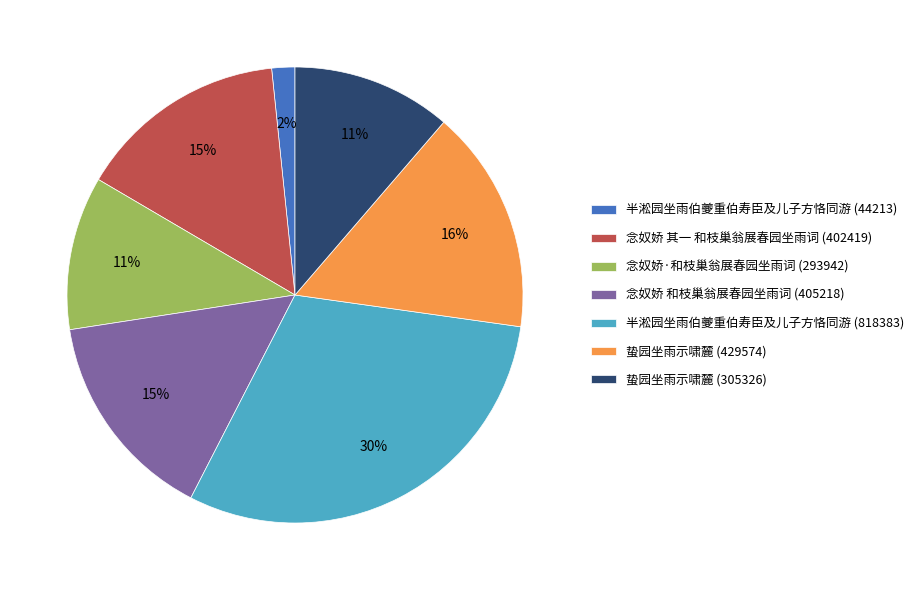

What is the largest slice in the pie chart?

半淞园坐雨伯夔重伯寿臣及儿子方恪同游 (818383)